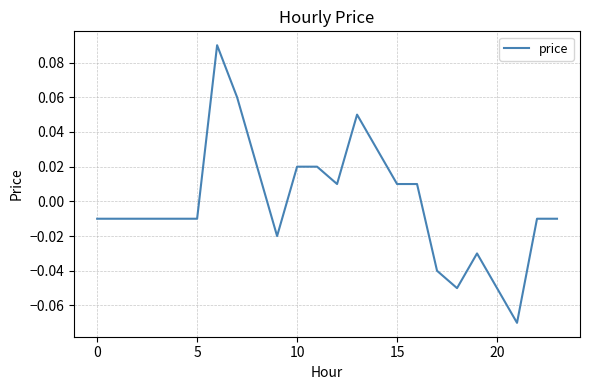

How many lines are shown in the chart?

1